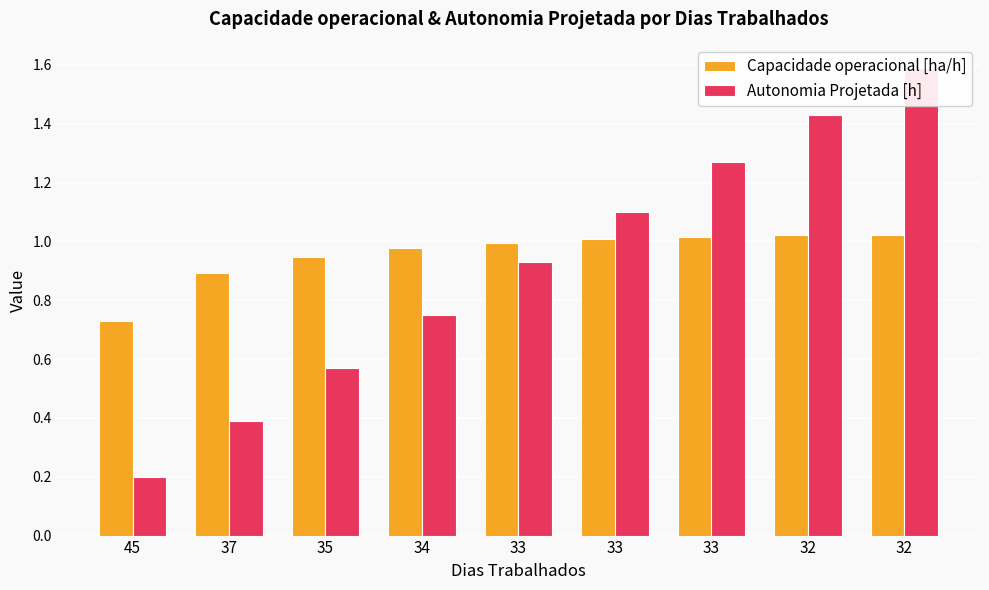

Reading left to right, what are all the values shown in this chart?

Capacidade operacional [ha/h]: 45=0.7	37=0.9	35=0.9	34=1.0	33=1.0	33=1.0	33=1.0	32=1.0	32=1.0
Autonomia Projetada [h]: 45=0.2	37=0.4	35=0.6	34=0.8	33=0.9	33=1.1	33=1.3	32=1.4	32=1.6